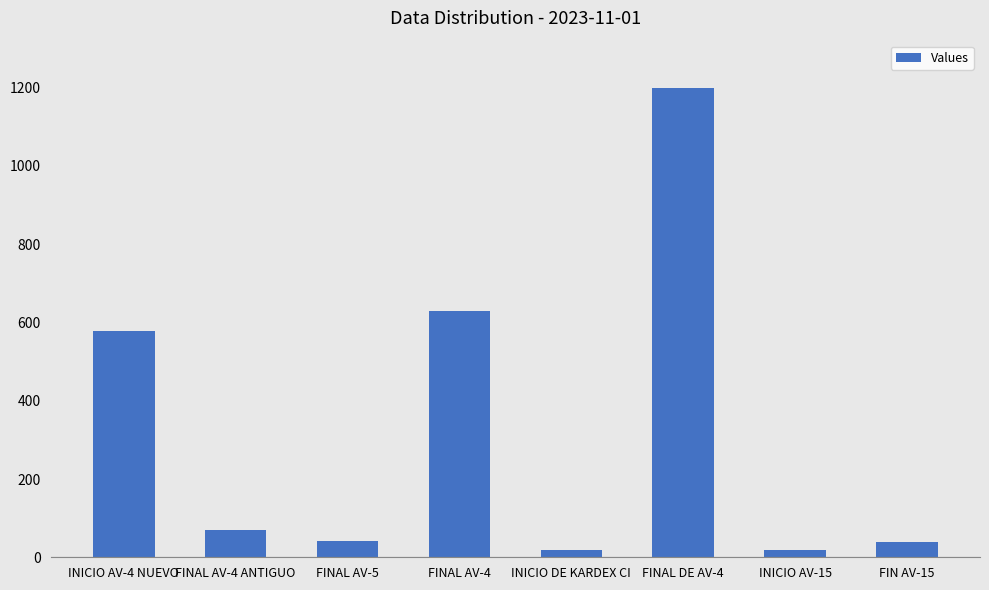

Count the number of data series in this chart.

1